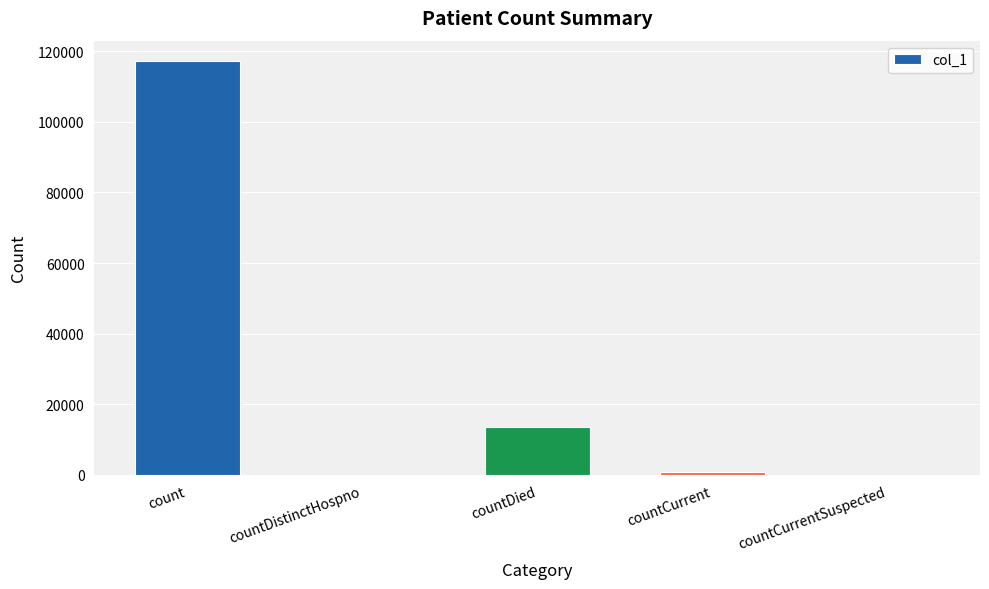

Is it true that the value at countCurrentSuspected is 0?

True